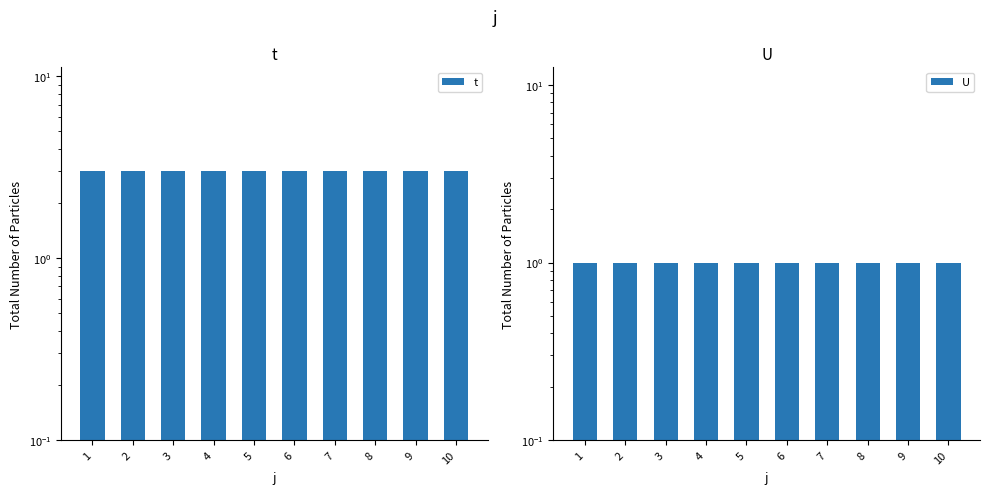

The value of U at 8 is 1. True or false?

True